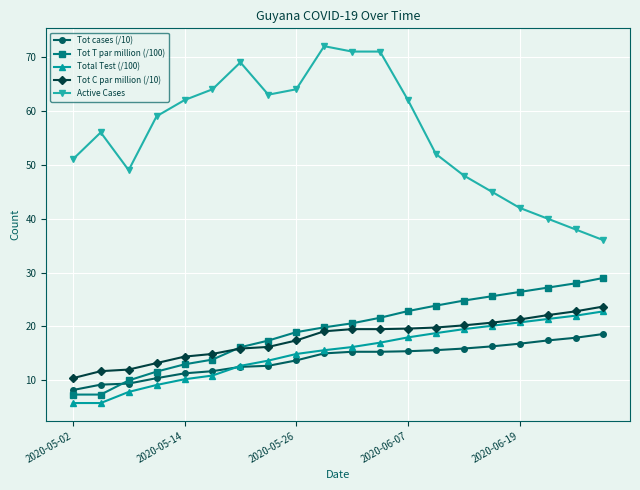

True or false: Total Test (/100) and Active Cases cross at least once.

False